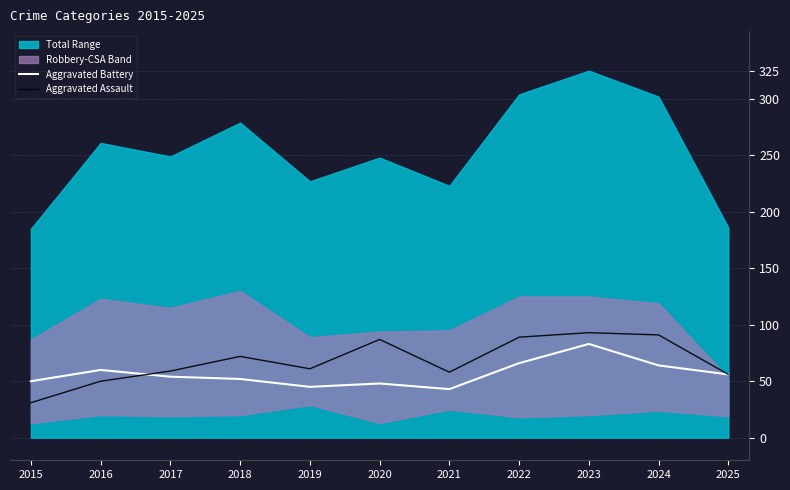

At 2015, list the series in order from smallest to largest.

Aggravated Assault, Aggravated Battery